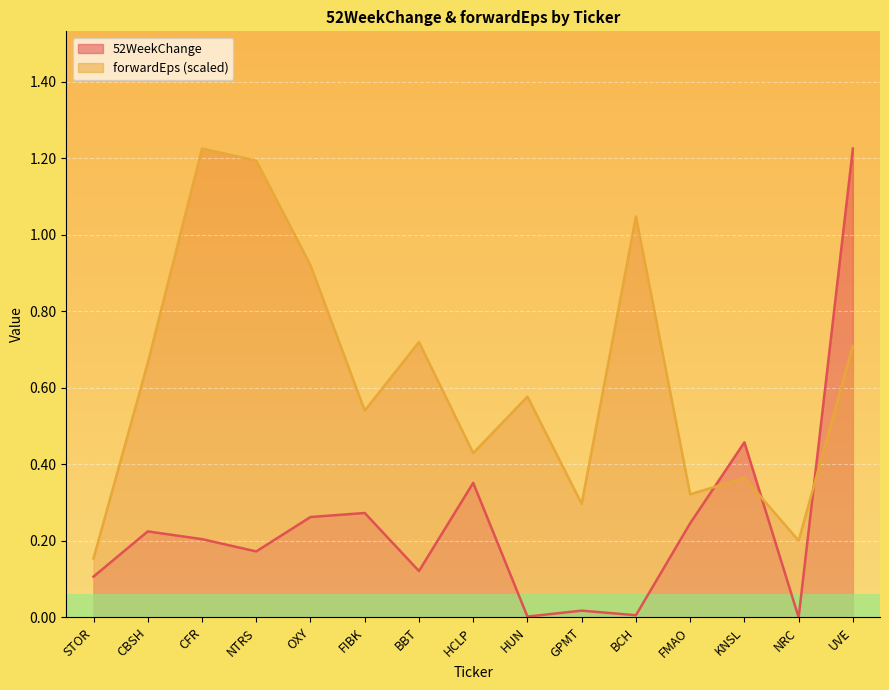

What is the total value across all series at CFR?

1.4